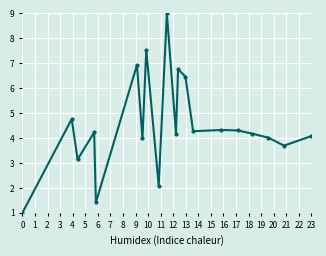

True or false: the data has more than 2 interior local peaks.

True